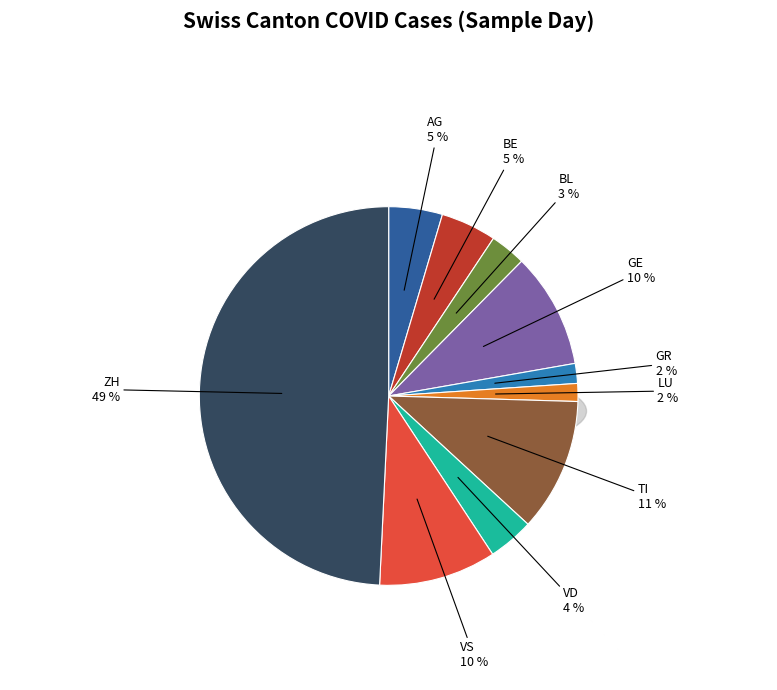

Between GE and VS, which is larger?

VS